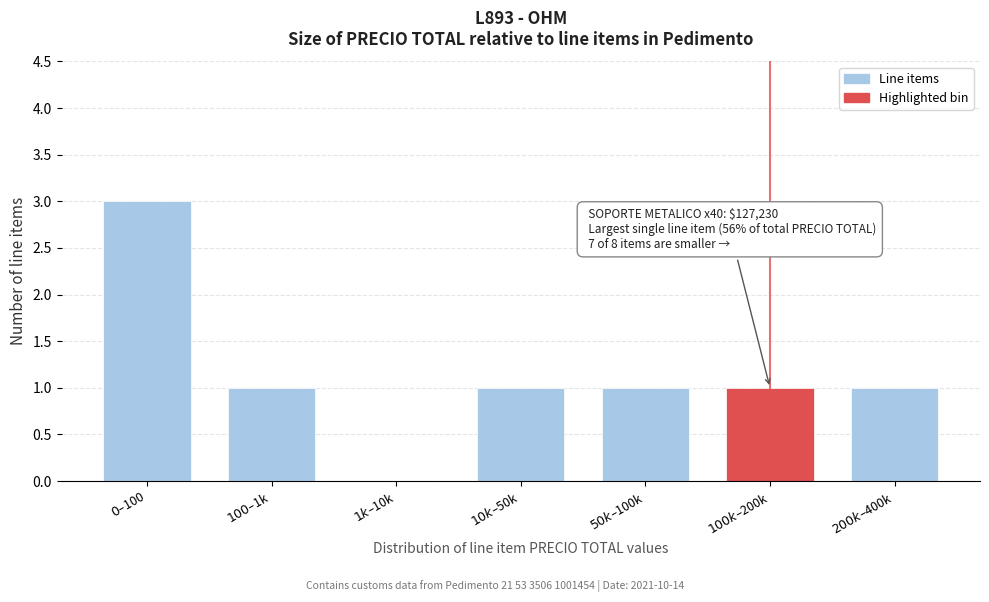

What is the greatest value displayed?

3